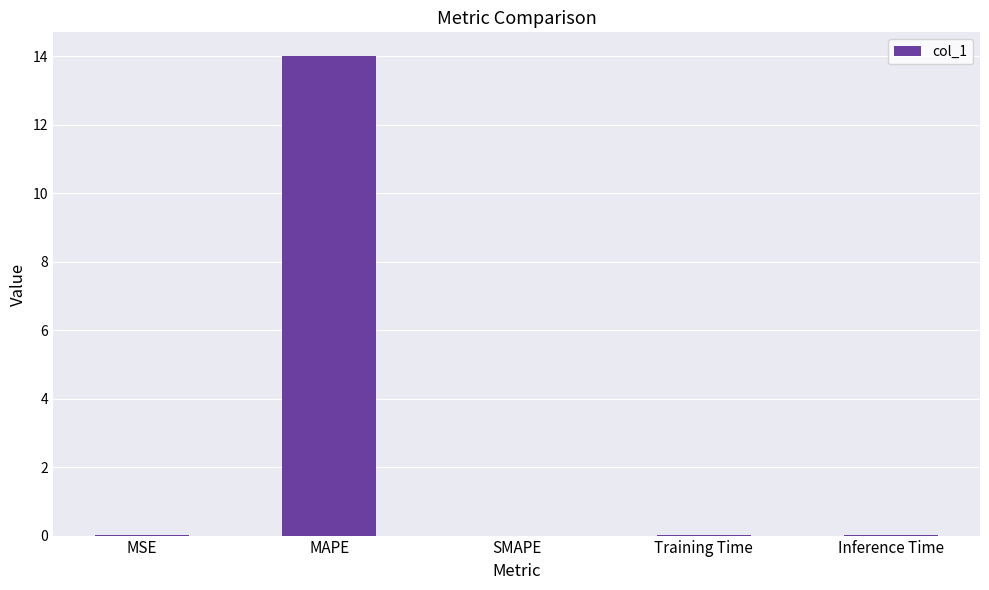

Count the number of data series in this chart.

1